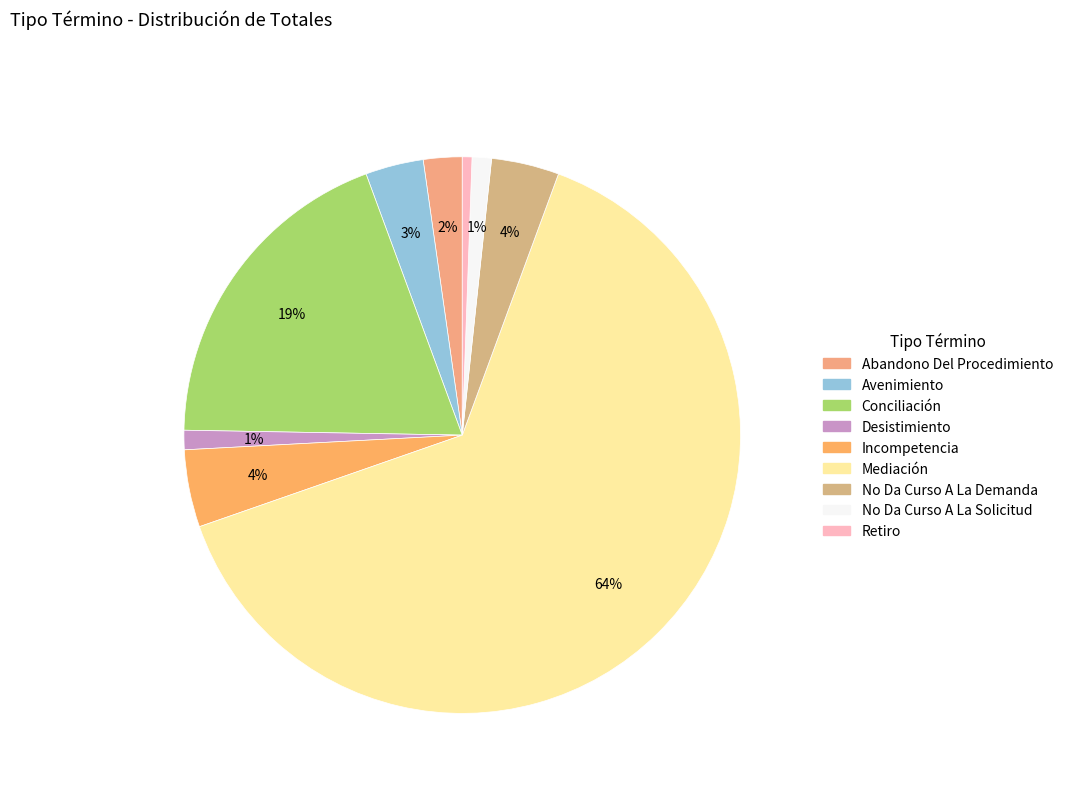

Combined, what portion of the pie is Avenimiento and Mediación?

67.4%